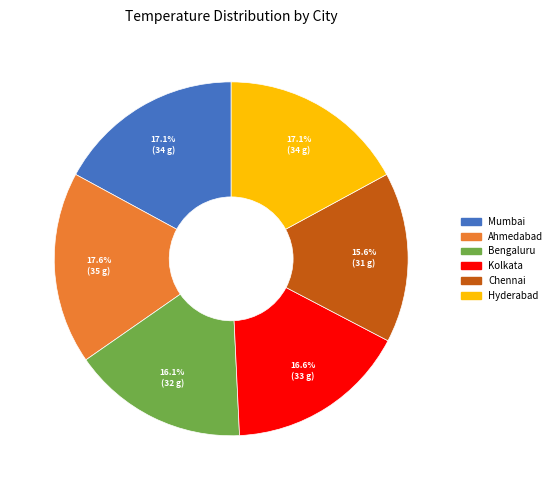

Is Kolkata the majority of the pie?

No